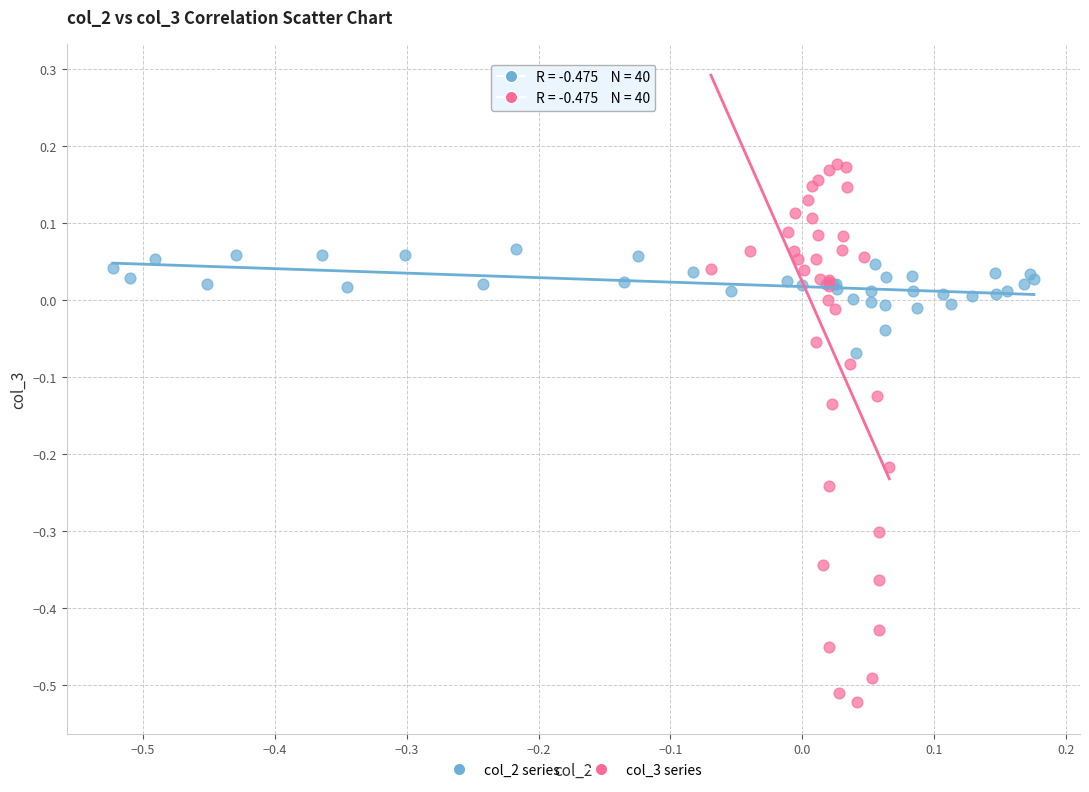

Which series has the largest Y range (max minus min)?

col_3 series